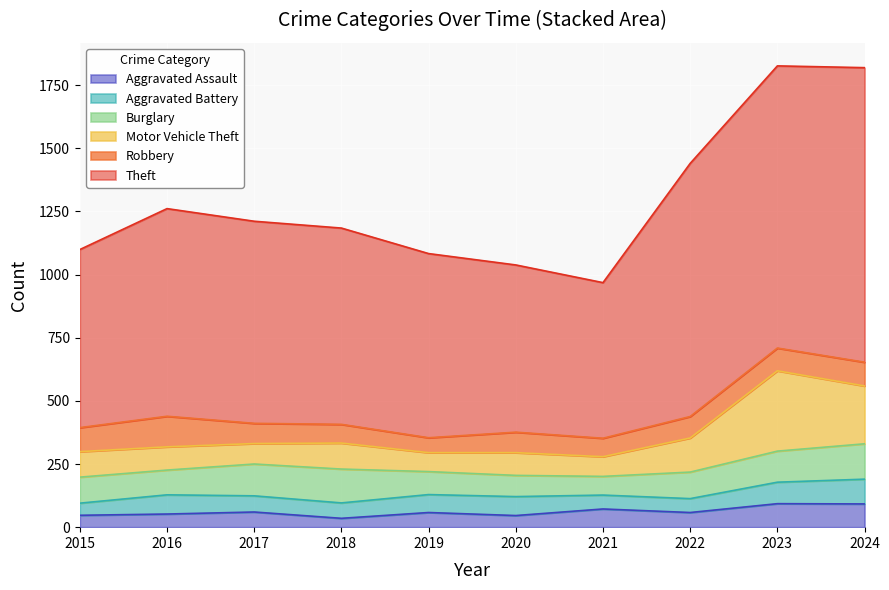

List the labels in order of Motor Vehicle Theft value, smallest first.

2019, 2021, 2017, 2020, 2016, 2015, 2018, 2022, 2024, 2023